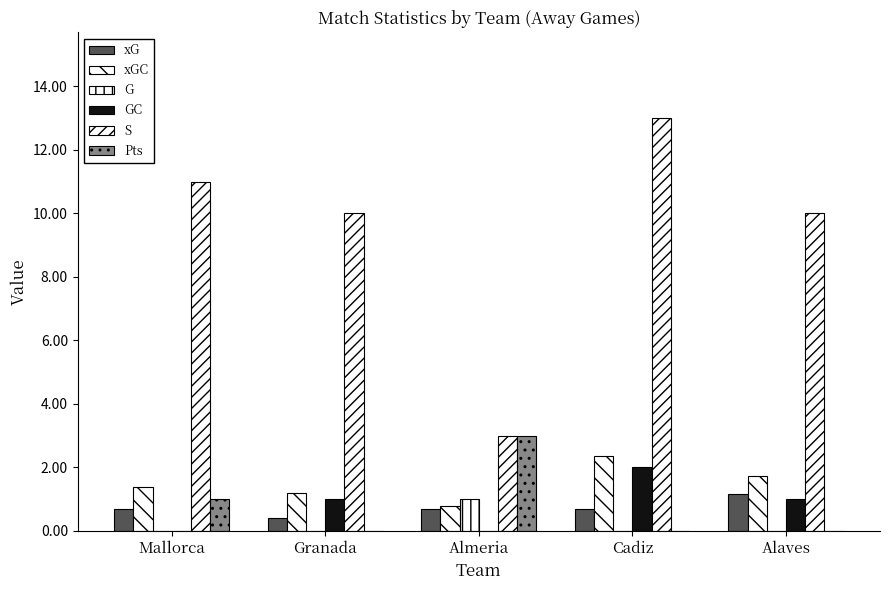

Which series changed the most between Granada and Cadiz?

S